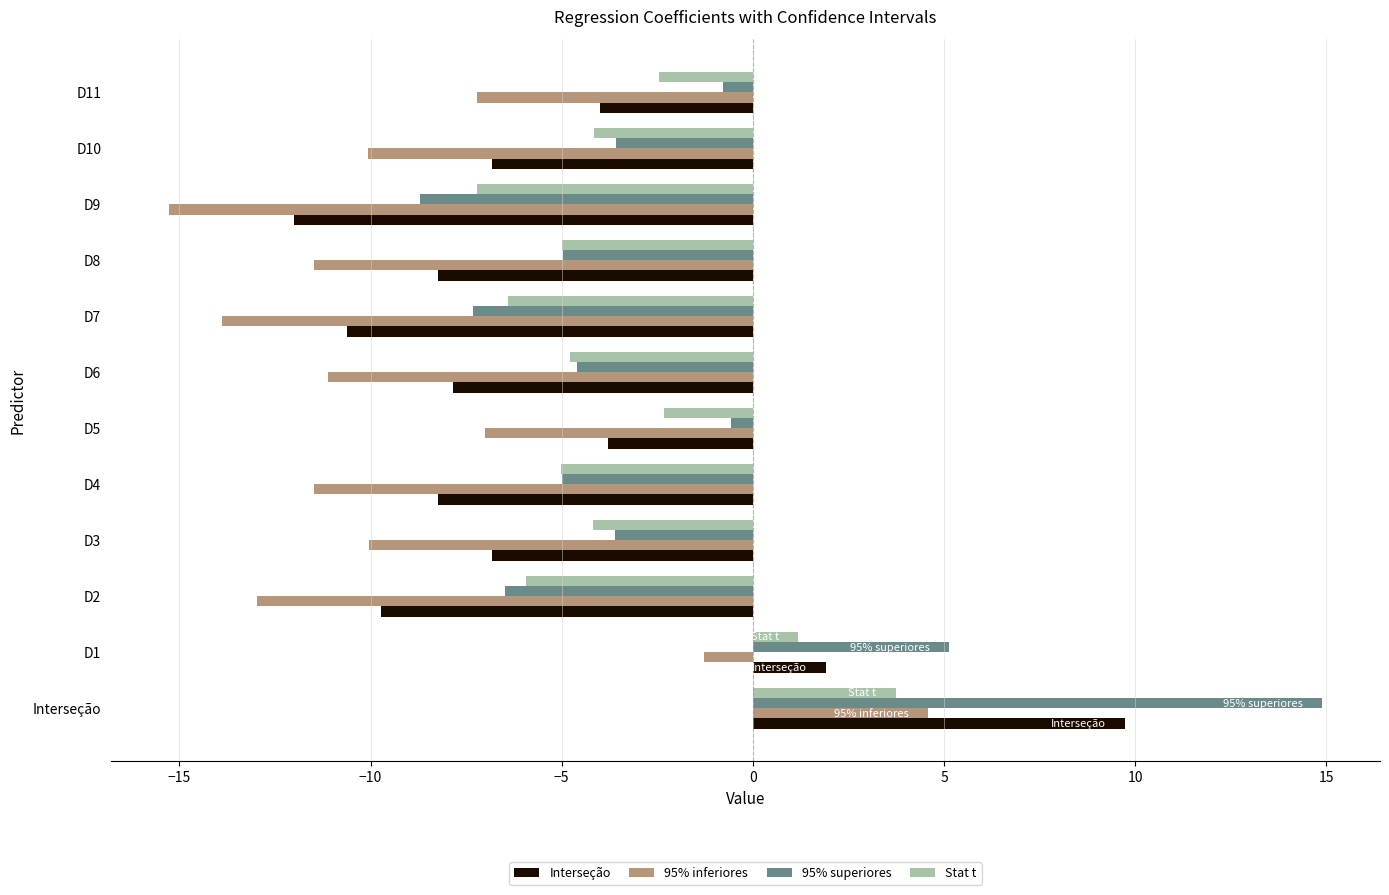

What is the highest value of the 95% superiores series?

14.9